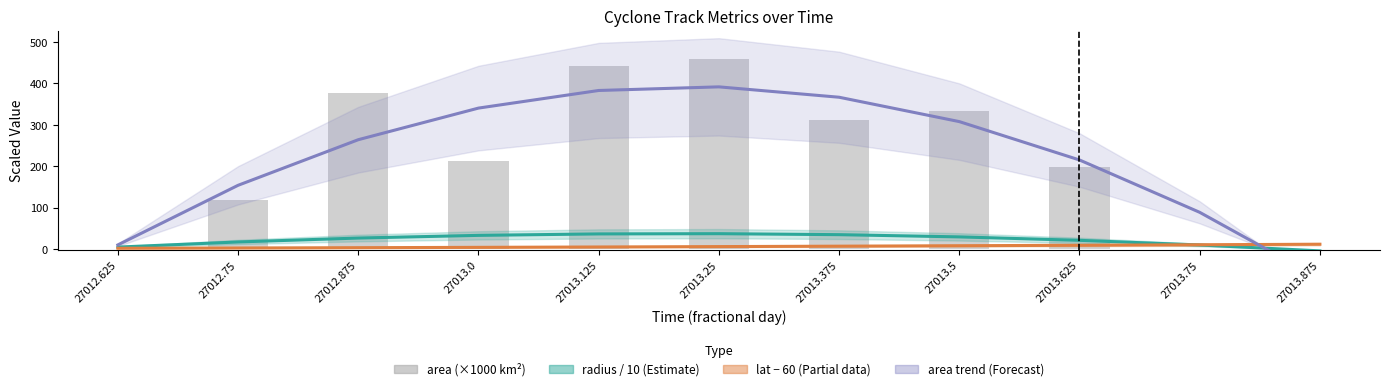

Reading left to right, extract all data points from this chart.

radius / 10 (Estimate): 27012.625=4.9	27012.75=17.3	27012.875=26.7	27013.0=33.2	27013.125=36.7	27013.25=37.3	27013.375=34.9	27013.5=29.6	27013.625=21.3	27013.75=10.0	27013.875=-4.2
lat − 60 (Partial): 27012.625=2.1	27012.75=2.7	27012.875=3.5	27013.0=4.3	27013.125=5.2	27013.25=6.1	27013.375=7.1	27013.5=8.2	27013.625=9.3	27013.75=10.6	27013.875=11.8
area trend (Forecast): 27012.625=10.2	27012.75=154.1	27012.875=264.3	27013.0=340.6	27013.125=383.1	27013.25=391.9	27013.375=366.8	27013.5=308.0	27013.625=215.3	27013.75=88.9	27013.875=-71.4
area (×1000 km²): 27012.625=0.6	27012.75=118.1	27012.875=376.2	27013.0=213.1	27013.125=441.2	27013.25=458.8	27013.375=311.9	27013.5=333.8	27013.625=197.5	27013.75=0.6	27013.875=0.0